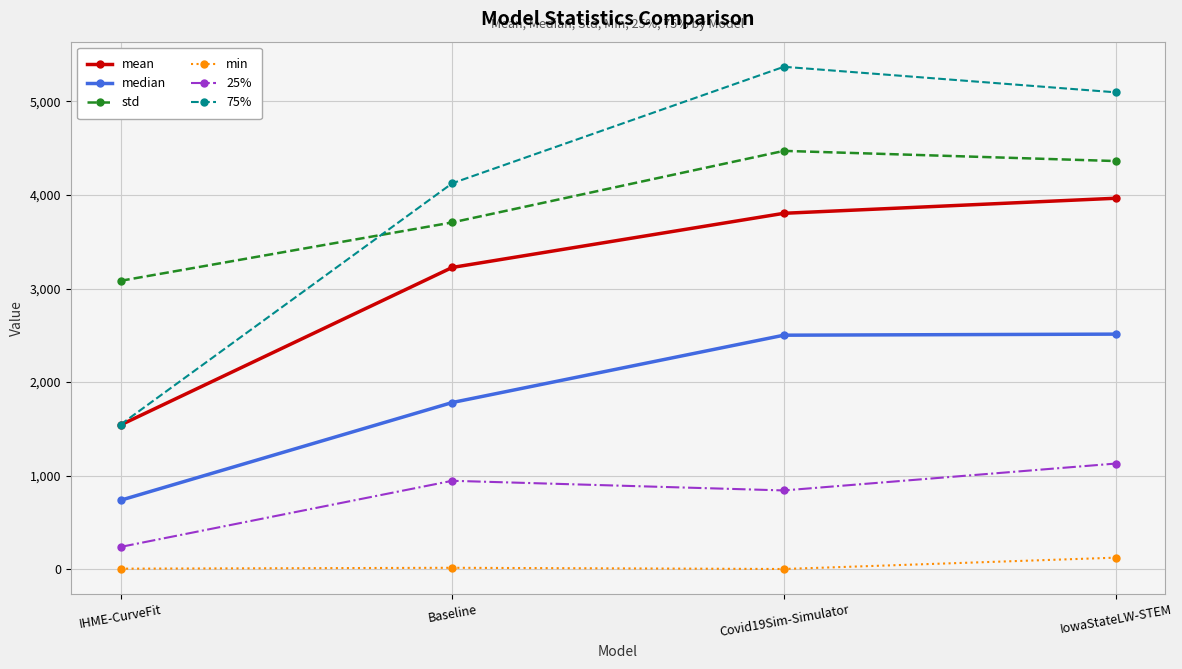

True or false: median and min cross at least once.

False